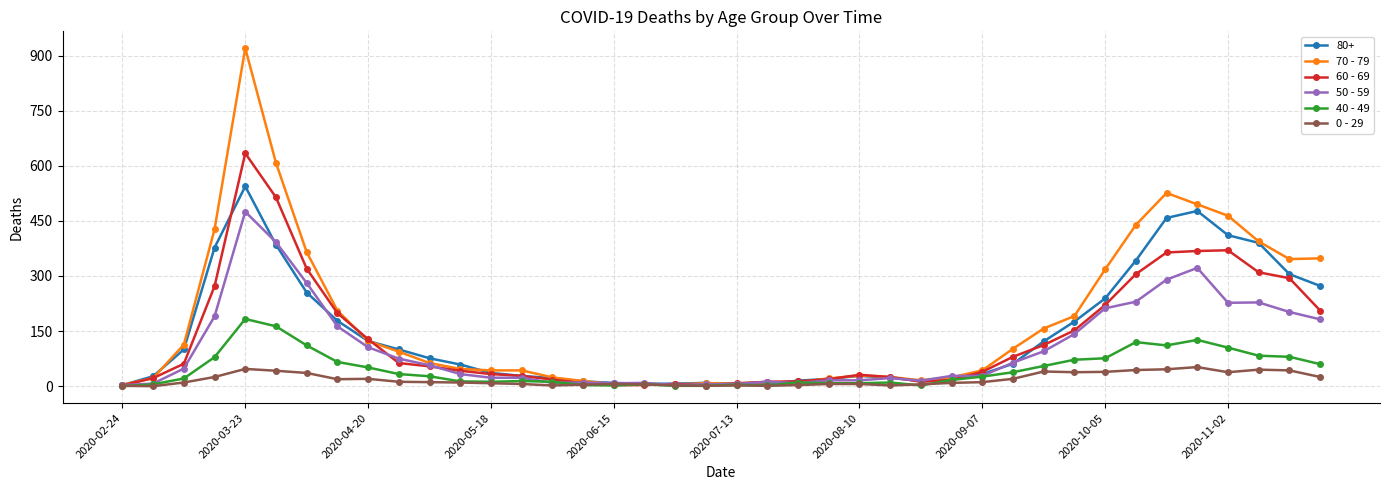

Rank the series by their maximum value, from lowest to highest.

0 - 29, 40 - 49, 50 - 59, 80+, 60 - 69, 70 - 79